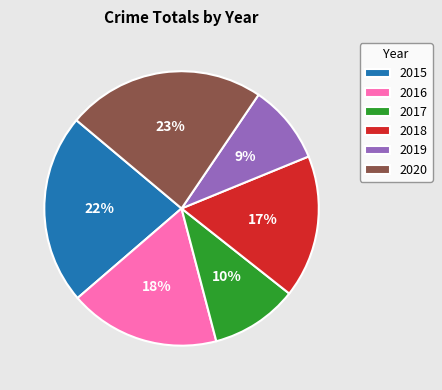

Is the sum of 2017 and 2015 greater than half?

No